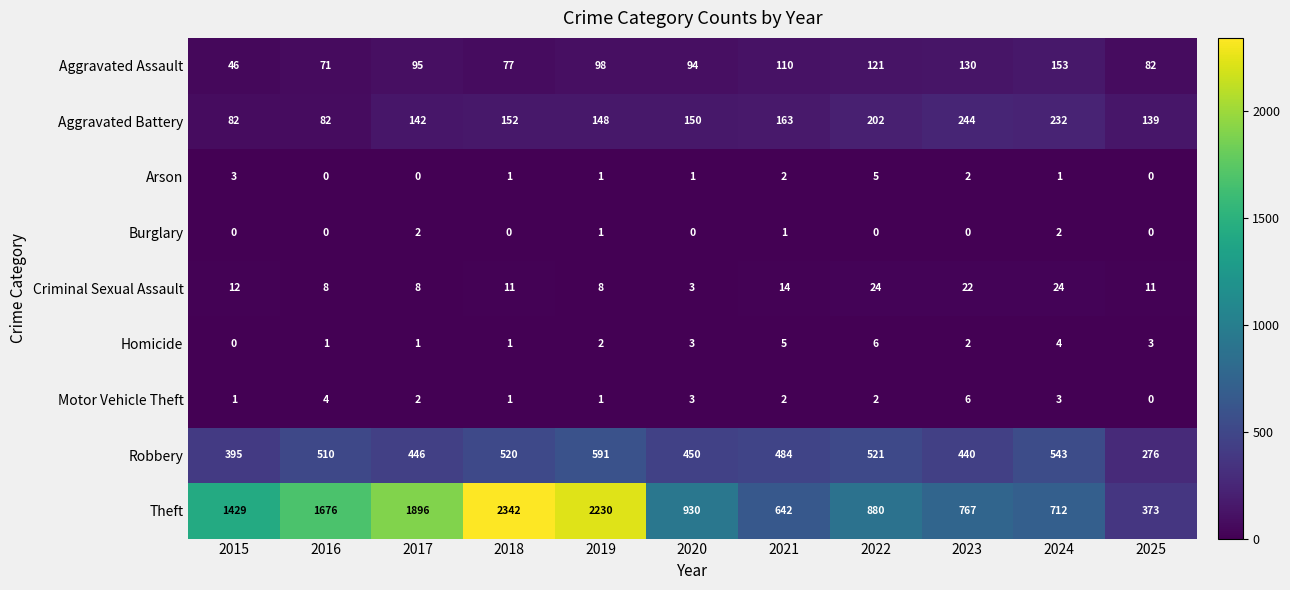

How many data points in Aggravated Battery are less than 150?

5